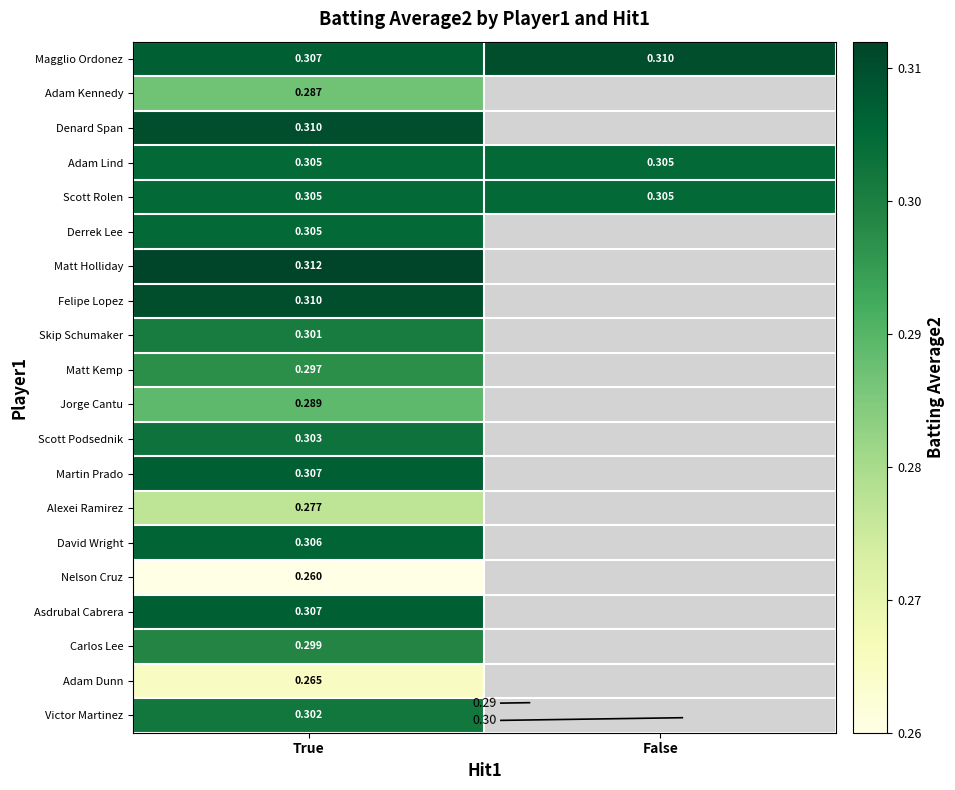

Which series has the widest spread of values?

Magglio Ordonez